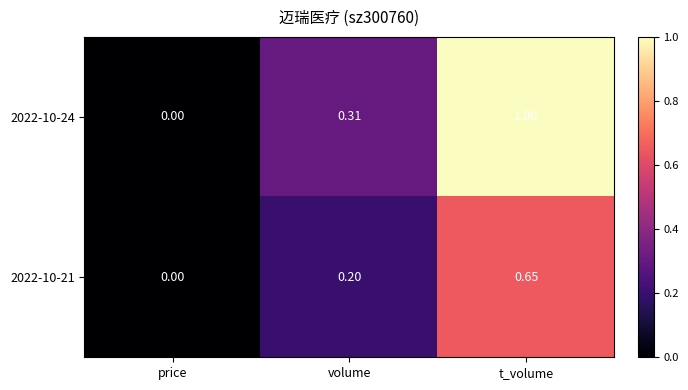

Is the value of 2022-10-21 at t_volume greater than the value of 2022-10-24 at volume?

Yes